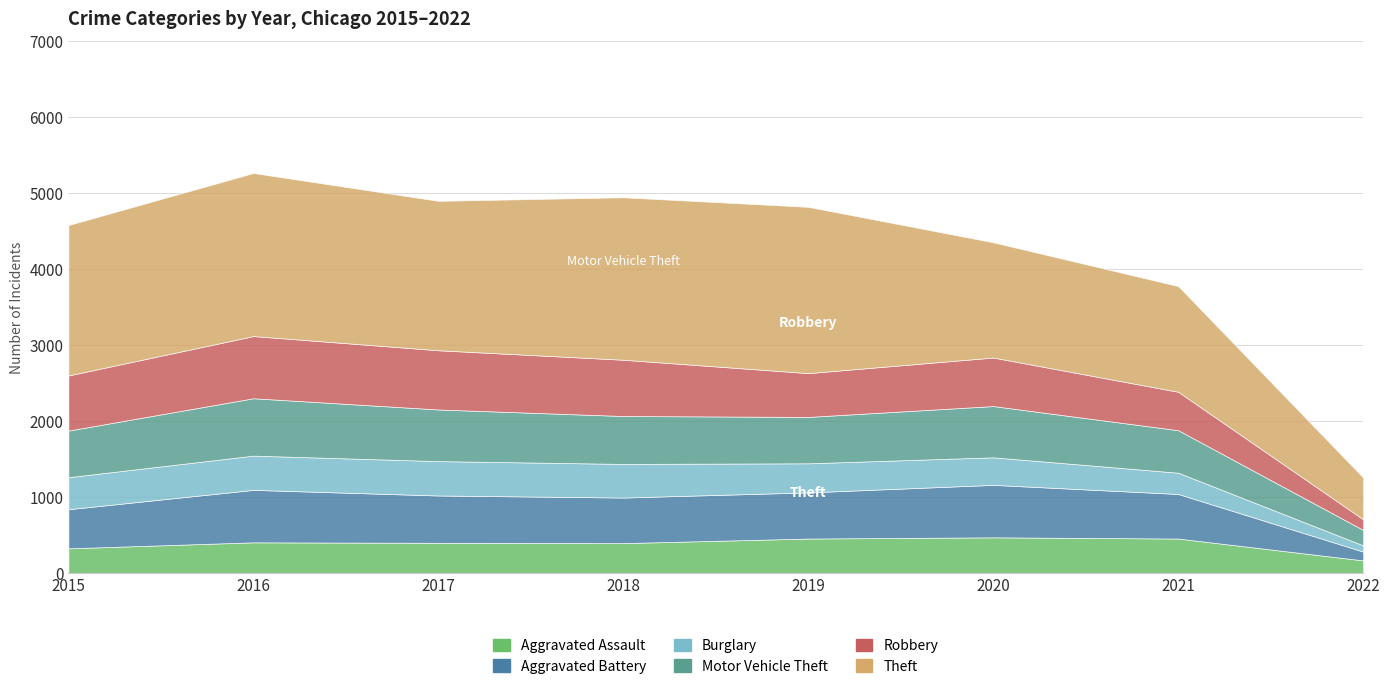

True or false: Aggravated Battery and Burglary intersect in this chart.

False